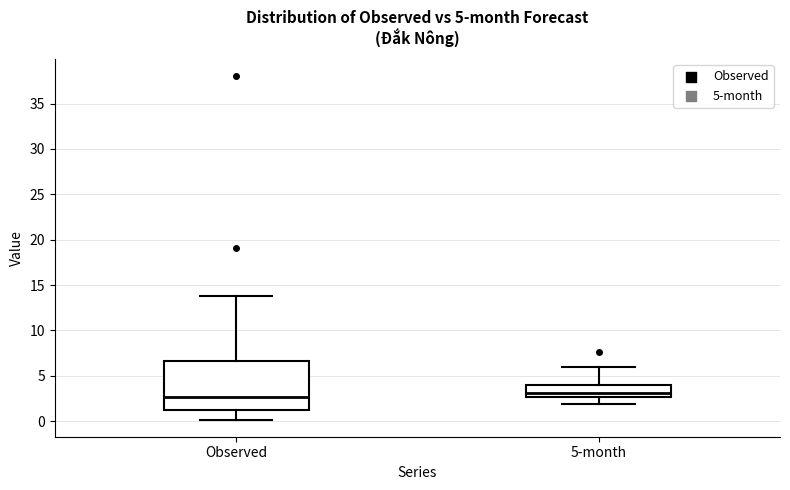

Which box is the tallest, from its lower edge to its upper edge?

Observed